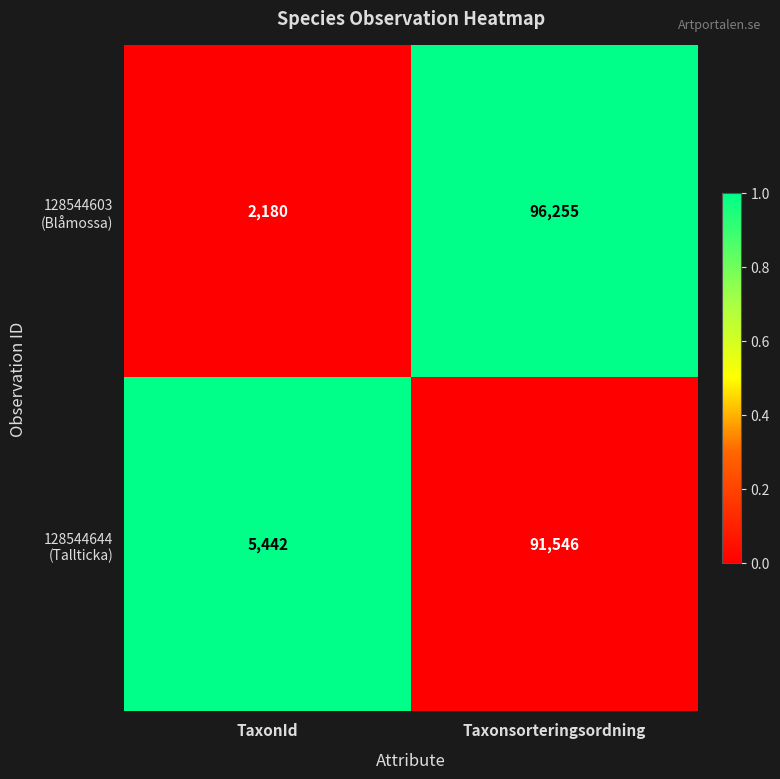

What is the spread (max minus min) of values at TaxonId?

3262